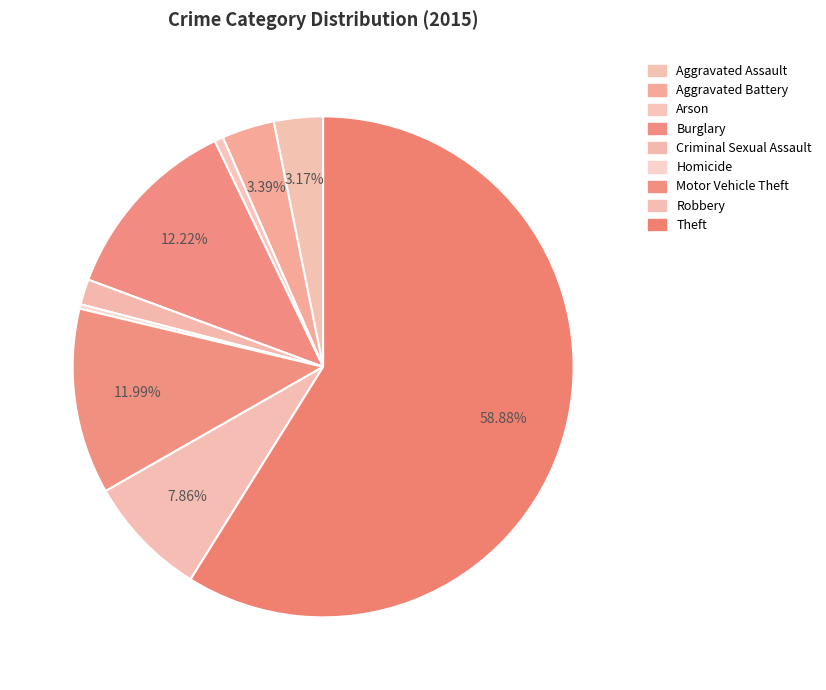

To the nearest percent, what is the difference between the largest and smallest slice percentages?

59%